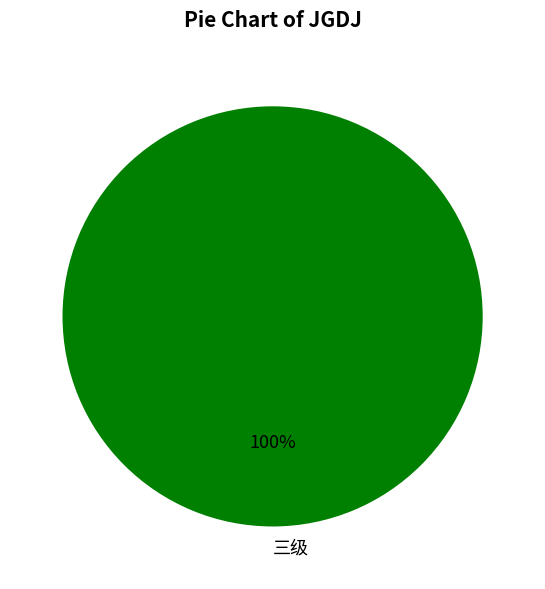

Rank the categories by value from highest to lowest.

三级